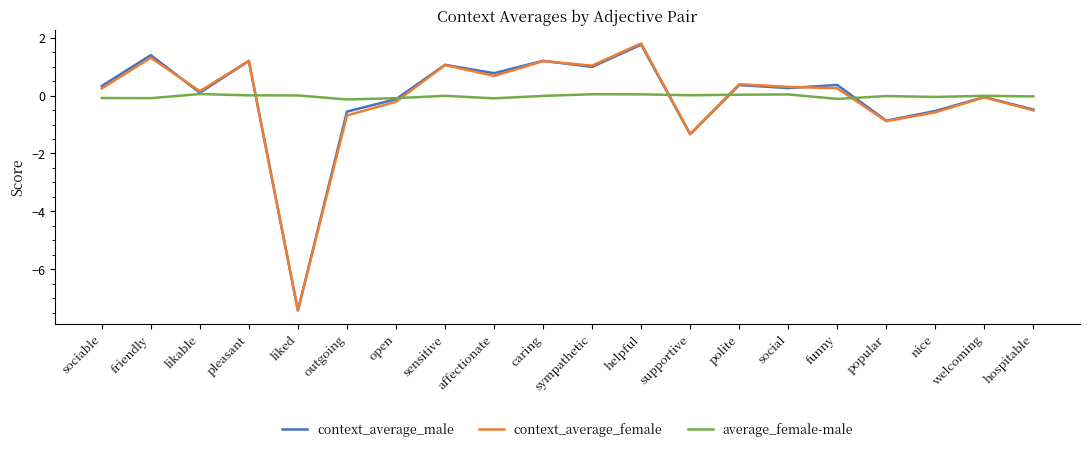

Rank the series at affectionate from lowest to highest value.

average_female-male, context_average_female, context_average_male